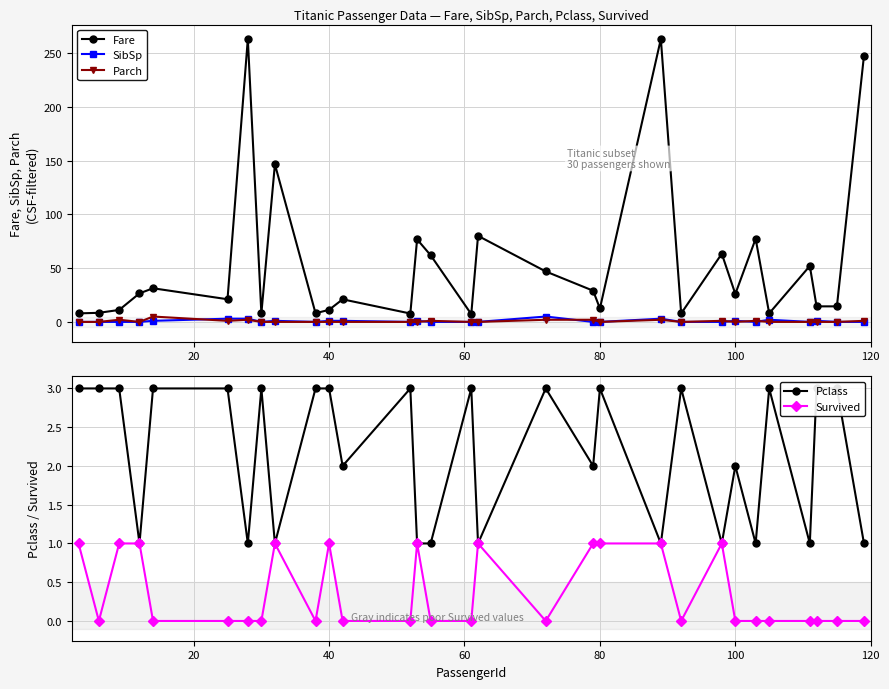

True or false: Parch has more than 2 interior local peaks.

True